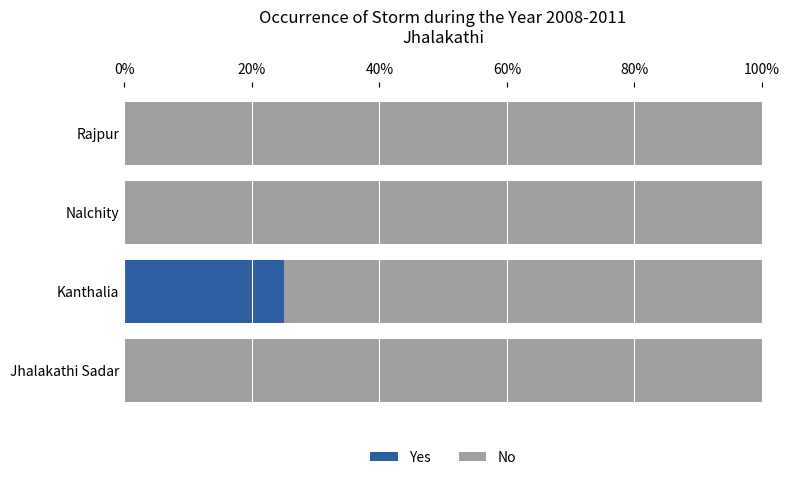

Is it true that Yes equals -8 at Jhalakathi Sadar?

False